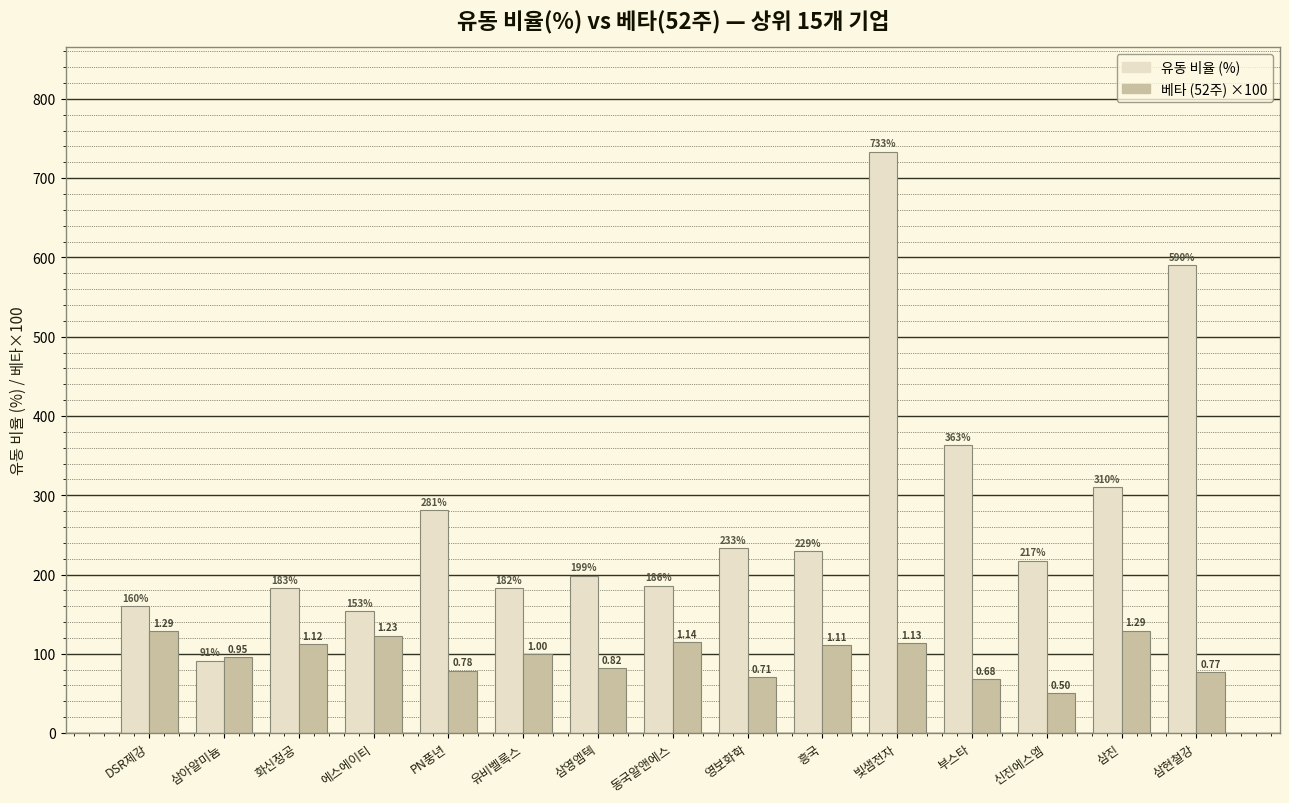

Where does the 유동 비율 (%) series first go above 217?

PN풍년